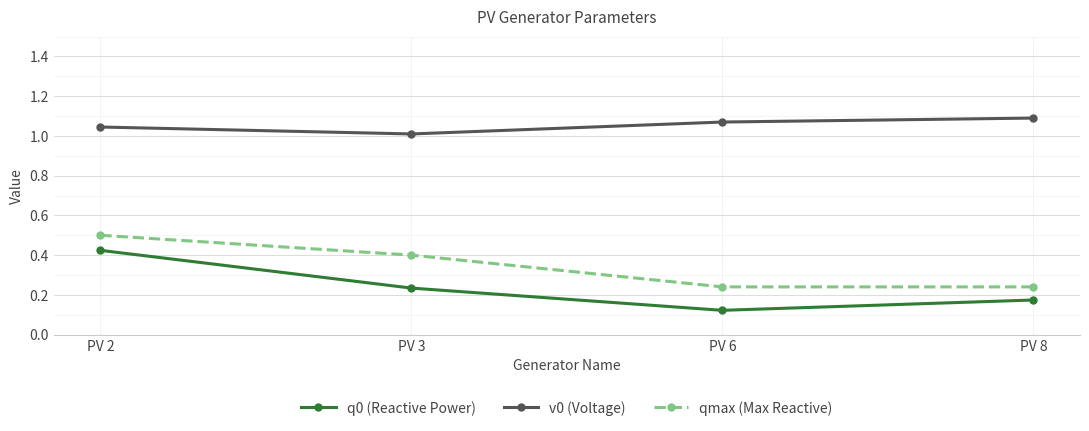

Does the chart display data point markers on the line(s)?

Yes